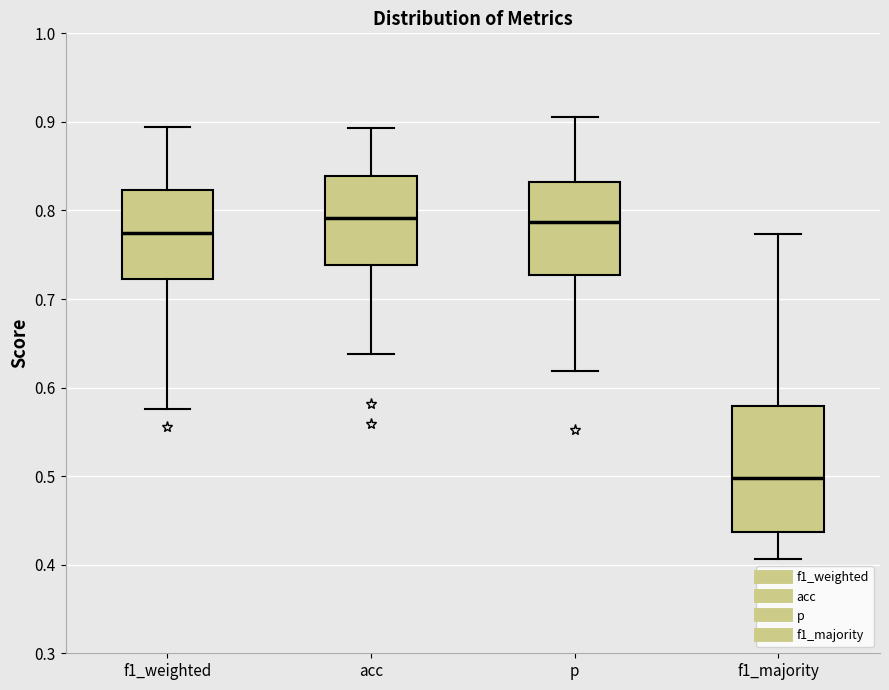

Which box has the lowest median line?

f1_majority